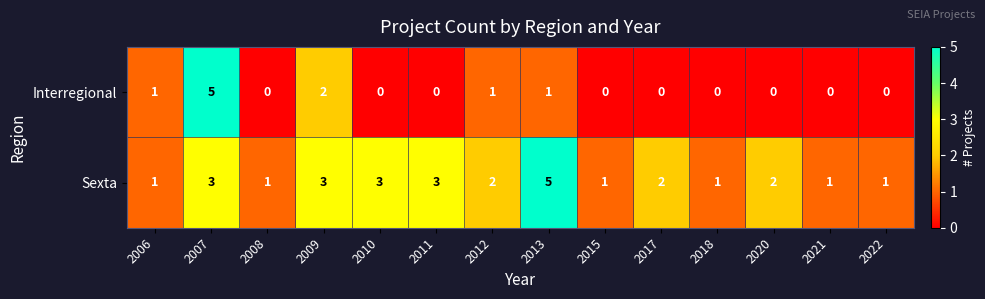

What is the spread (max minus min) of values at 2013?

4